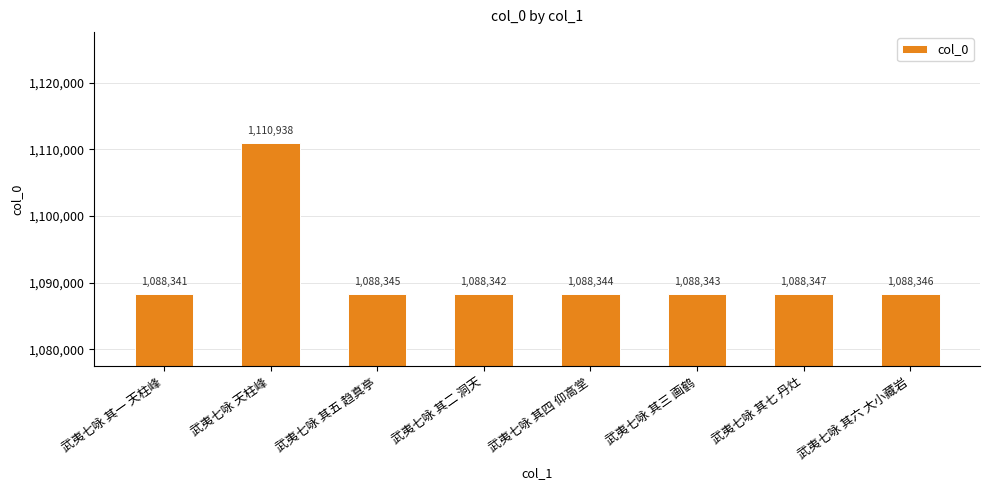

At which label does the data first exceed 1088345?

武夷七咏 天柱峰